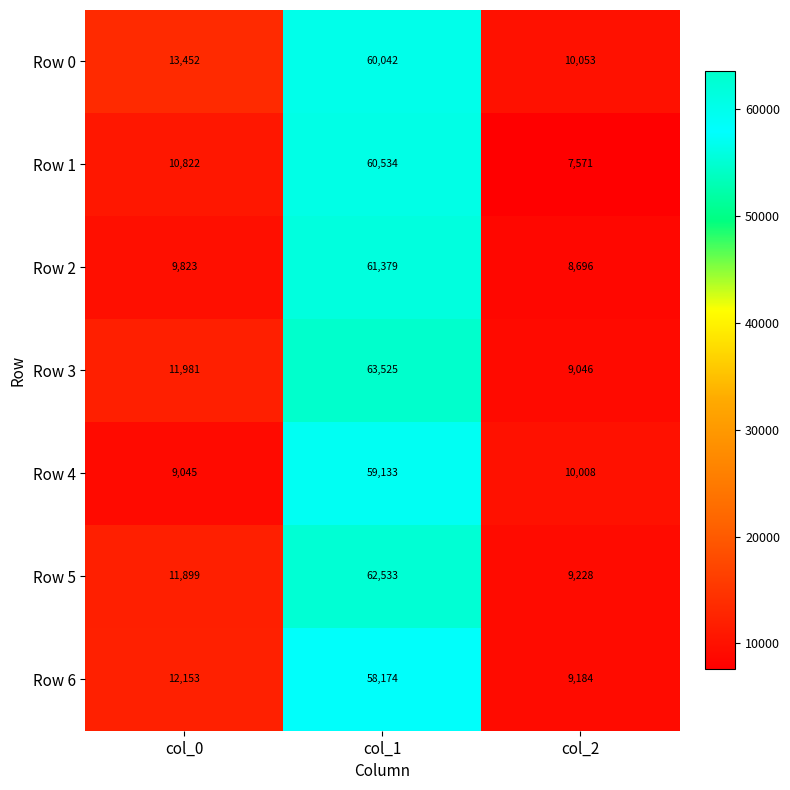

The Row 2 series shows 9823 at col_0. True or false?

True